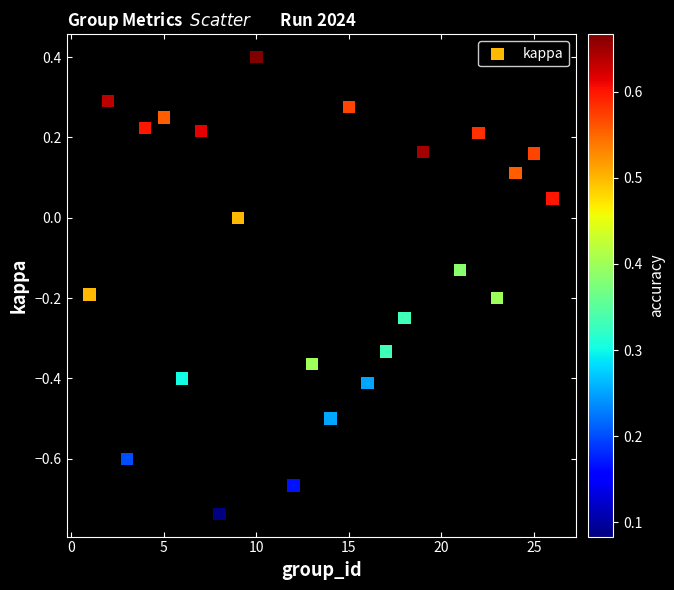

What is the range of Y values (max minus min)?

1.1